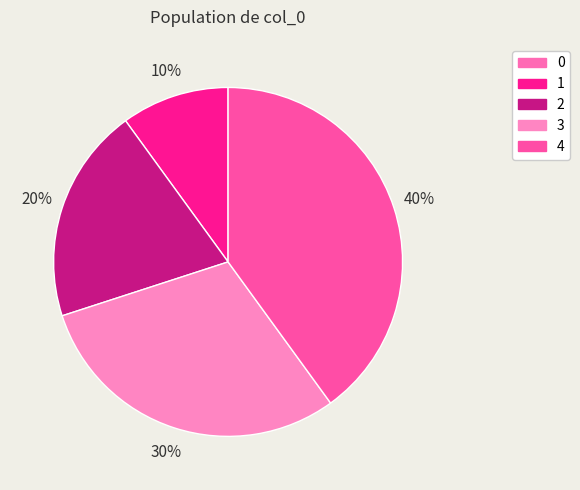

What percentage is the 2 slice, to the nearest percent?

20%